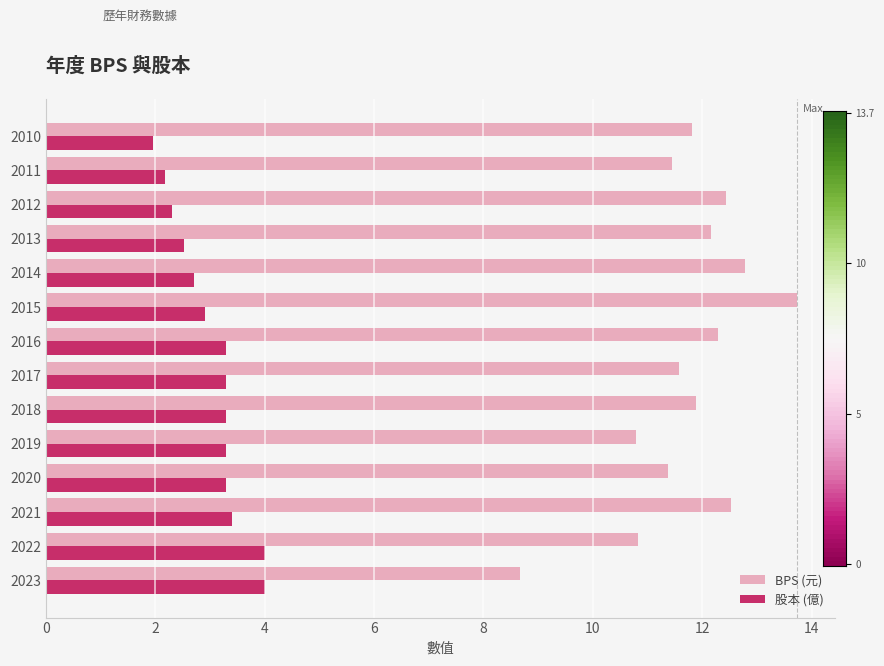

Which series has the widest spread of values?

BPS (元)